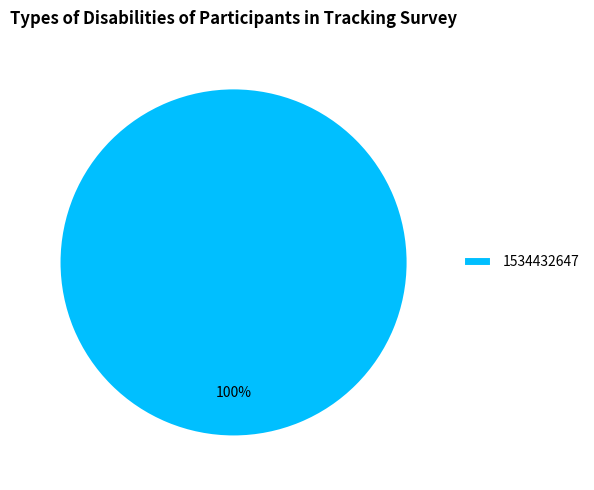

True or false: 1534432647 accounts for 94% of the total.

False